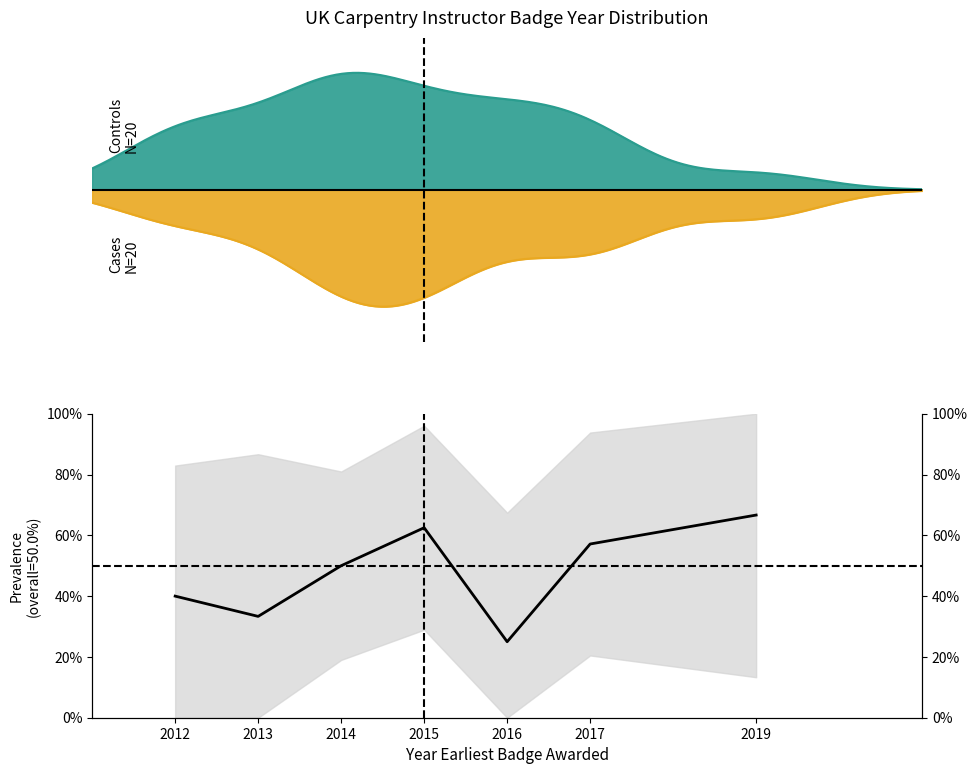

List the labels in order of value, smallest first.

2016, 2013, 2012, 2014, 2017, 2015, 2019